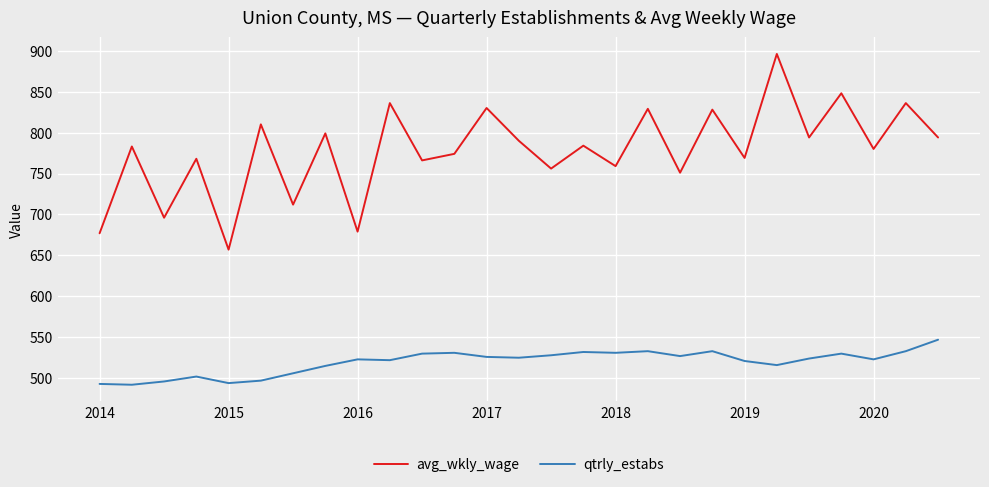

Which series has the largest range (max minus min)?

avg_wkly_wage